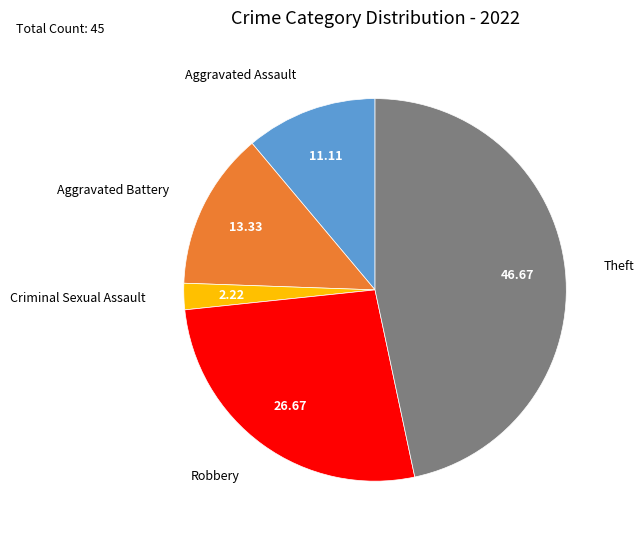

Count the number of slices in the pie.

5